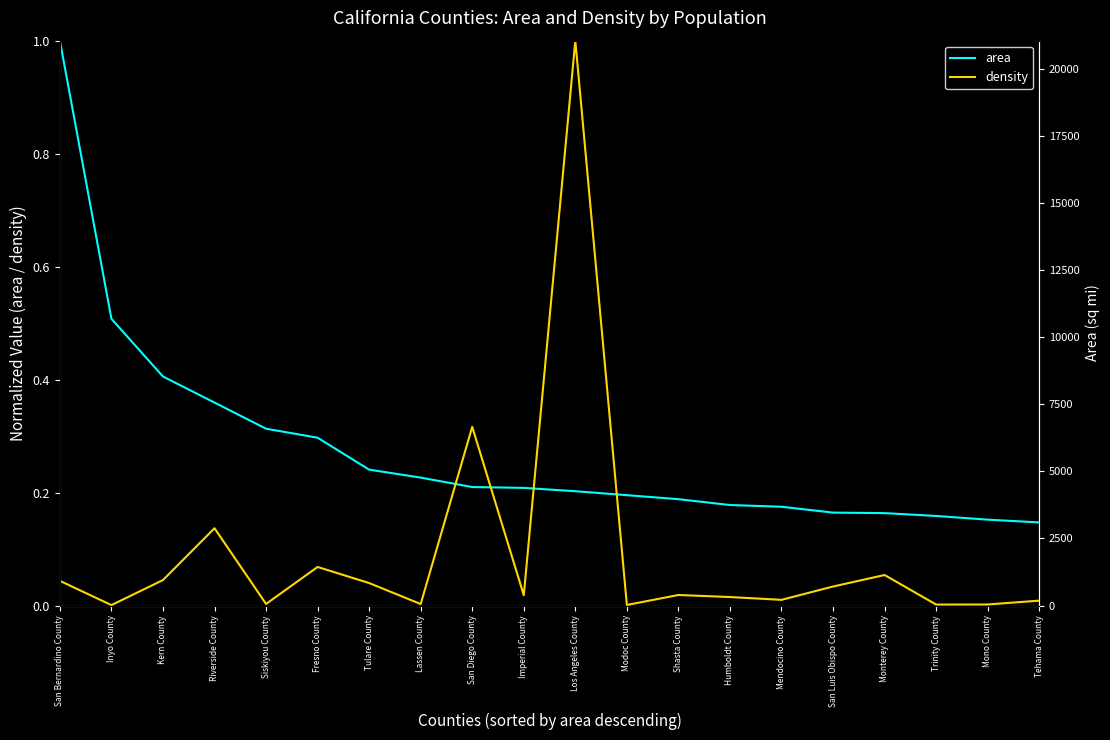

True or false: area has a value of 0.1 at Imperial County.

False